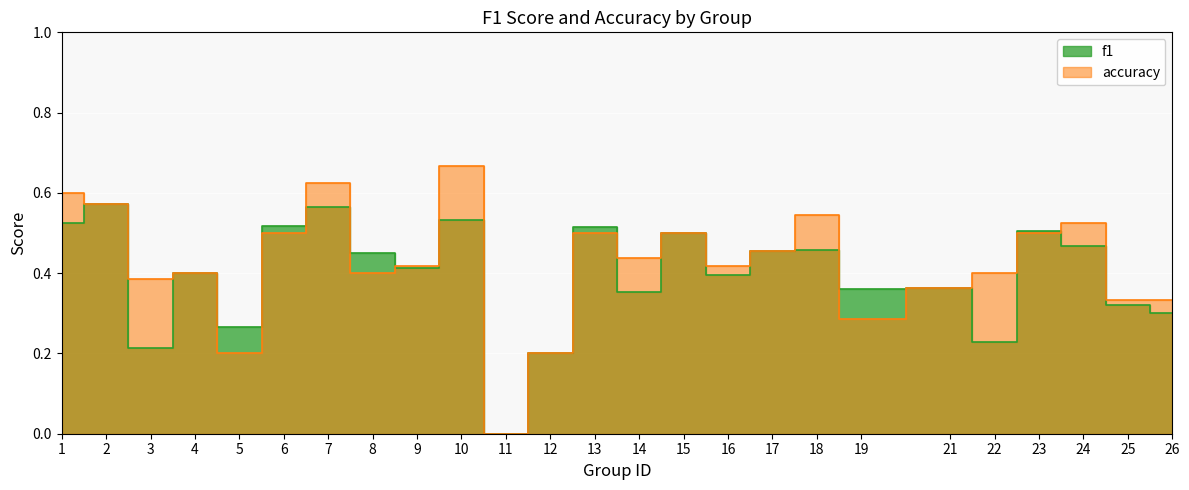

Reading left to right, what are all the values shown in this chart?

f1: 0.5	0.6	0.2	0.4	0.3	0.5	0.6	0.5	0.4	0.5	0.0	0.2	0.5	0.4	0.5	0.4	0.5	0.5	0.4	0.4	0.2	0.5	0.5	0.3	0.3
accuracy: 0.6	0.6	0.4	0.4	0.2	0.5	0.6	0.4	0.4	0.7	0.0	0.2	0.5	0.4	0.5	0.4	0.5	0.5	0.3	0.4	0.4	0.5	0.5	0.3	0.3